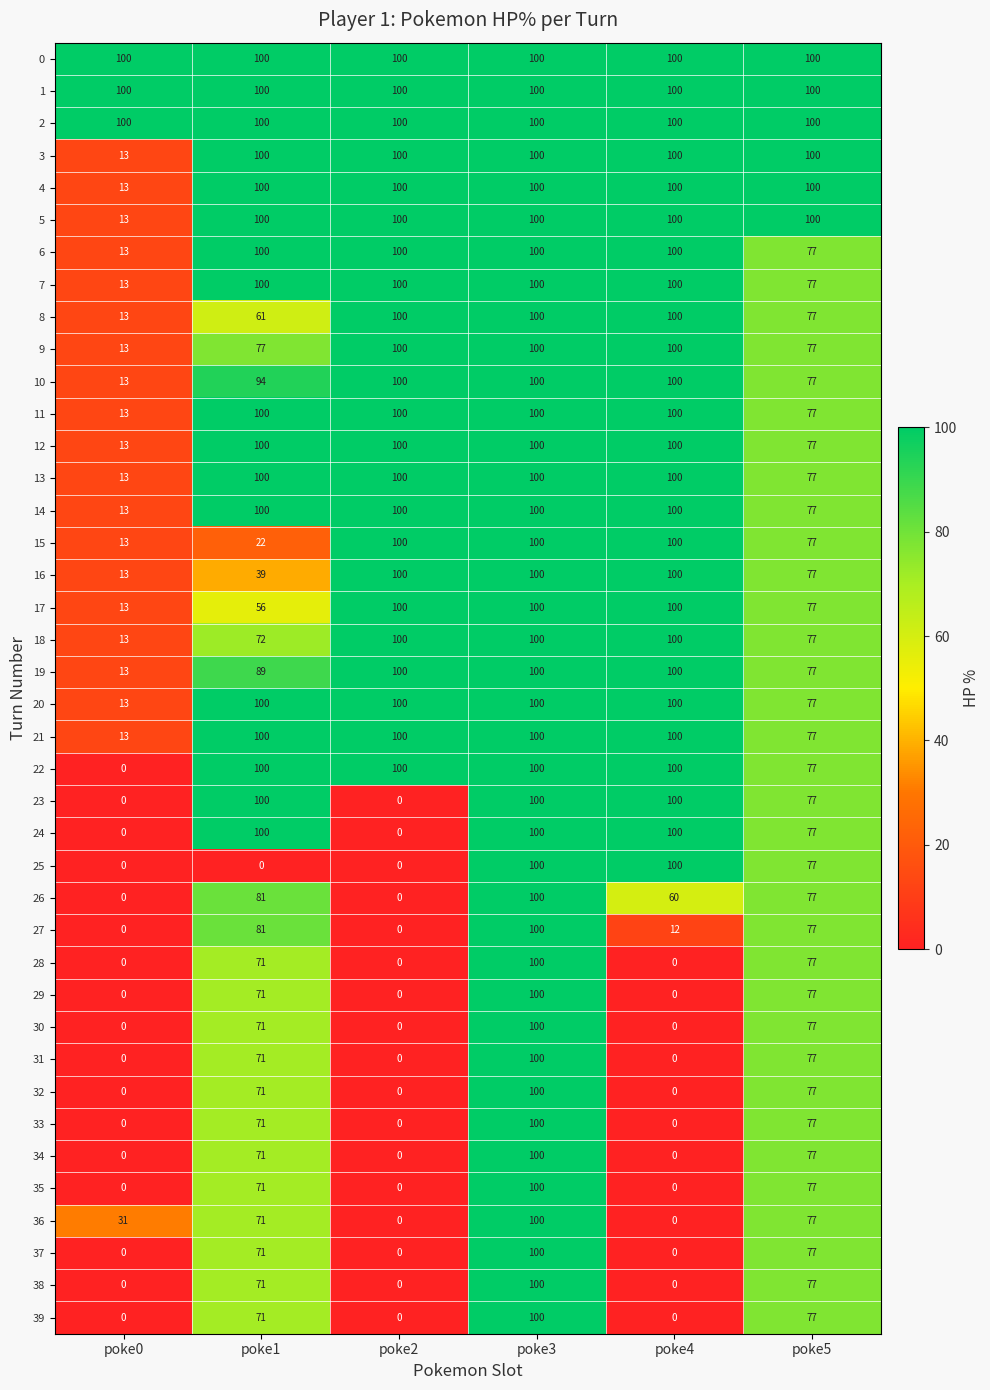

How many categories are shown in the chart?

6